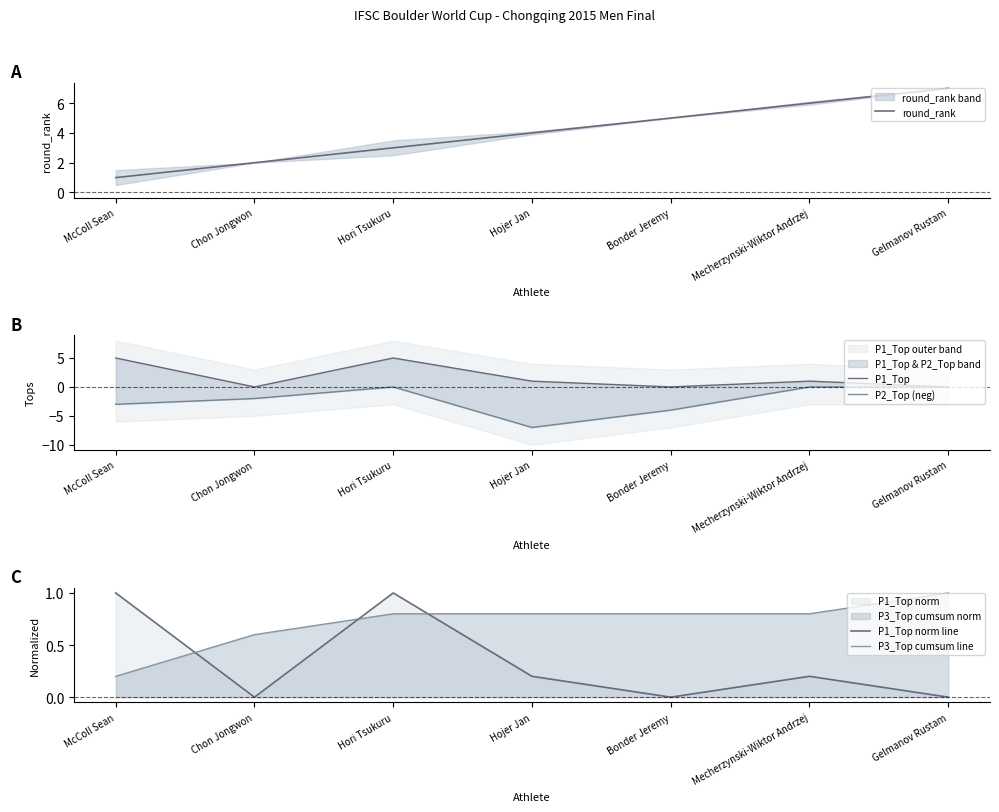

How many data points does each series have?

7